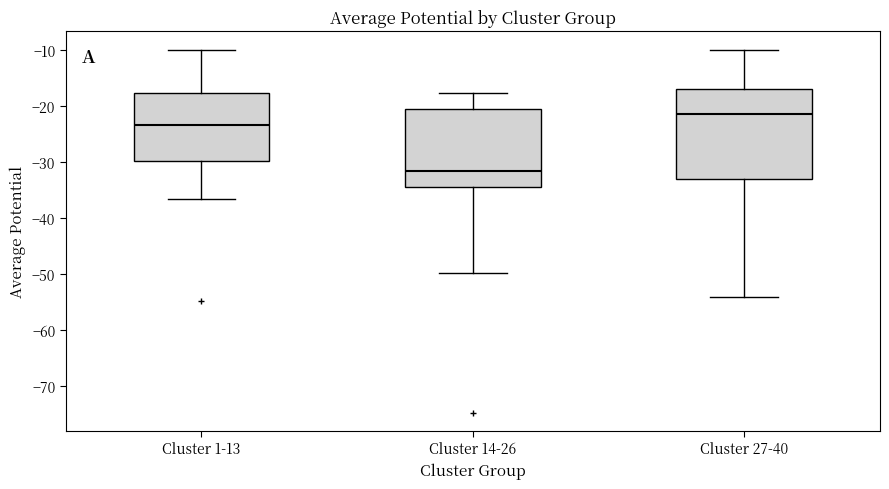

Reading left to right, transcribe this box plot: for each box, give where its median line is, the range the box spans, and where its two whiskers end, as read against the y-axis. The values are not printed on the chart, so give them approximately, as read against the axis.

Cluster 1-13: median -23, box -30 to -18, whiskers -37 to -10
Cluster 14-26: median -32, box -34 to -21, whiskers -50 to -18
Cluster 27-40: median -22, box -33 to -17, whiskers -54 to -10